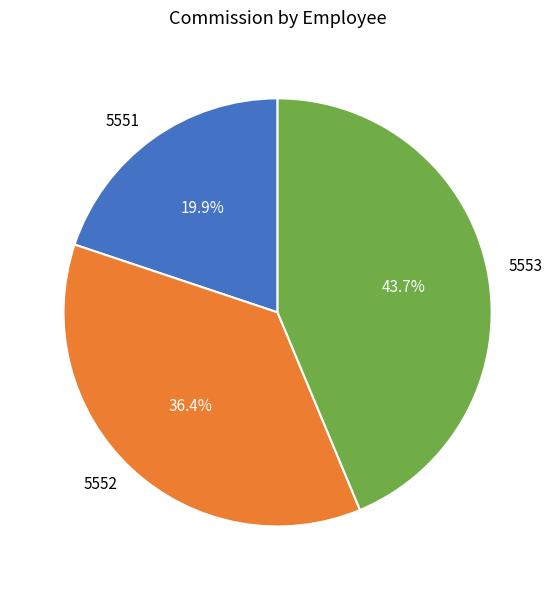

To the nearest percent, what is the average slice percentage?

33%